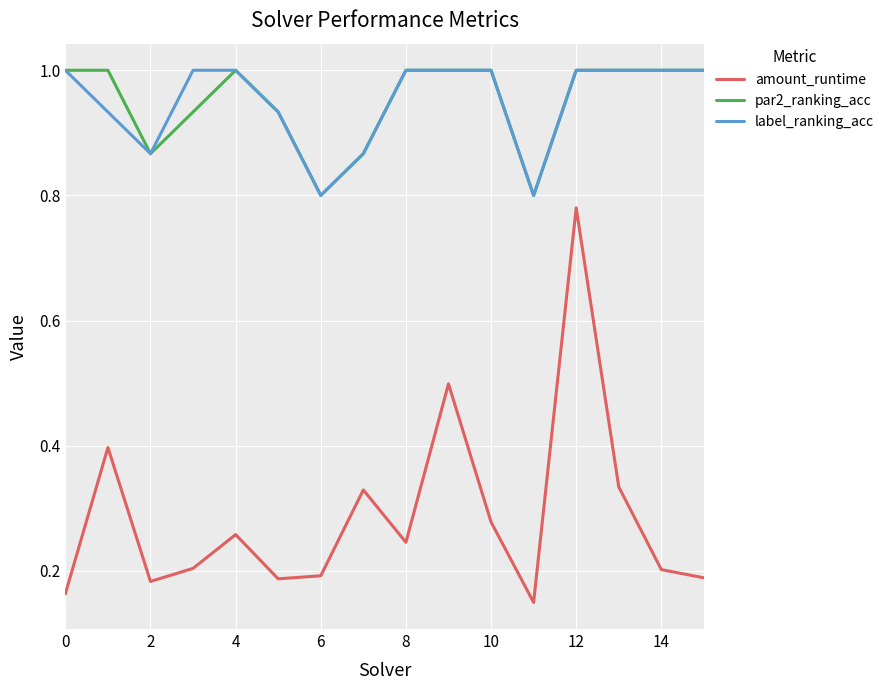

True or false: amount_runtime and par2_ranking_acc intersect in this chart.

False